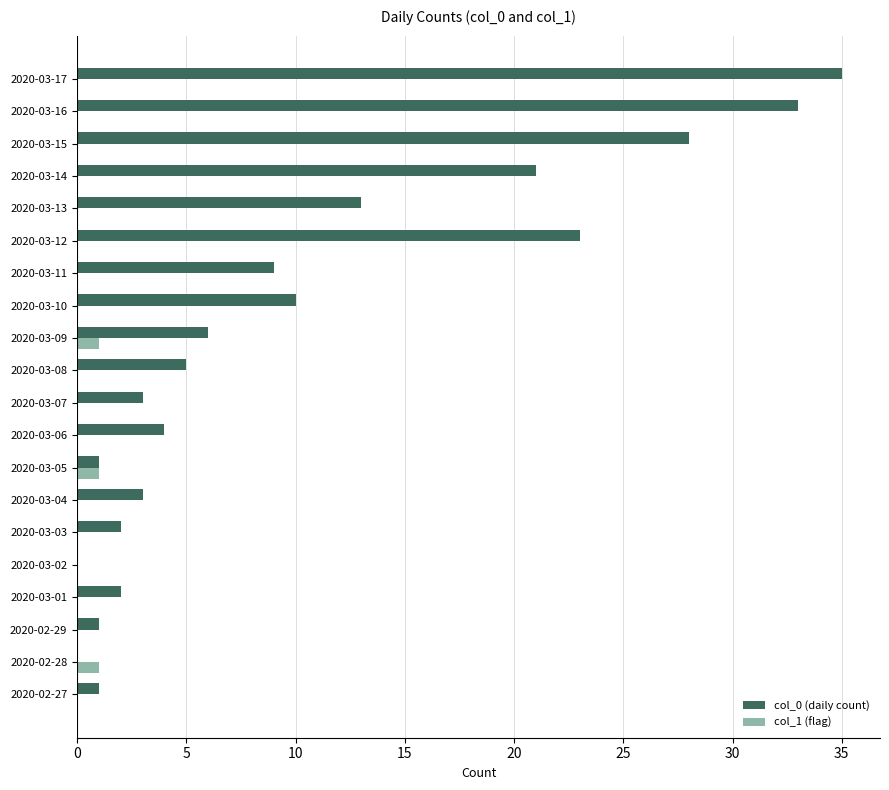

What is the greatest value displayed?

35